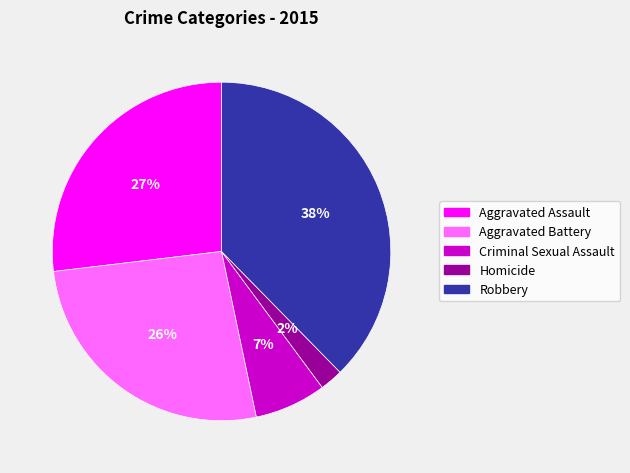

Between Aggravated Battery and Homicide, which is larger?

Aggravated Battery